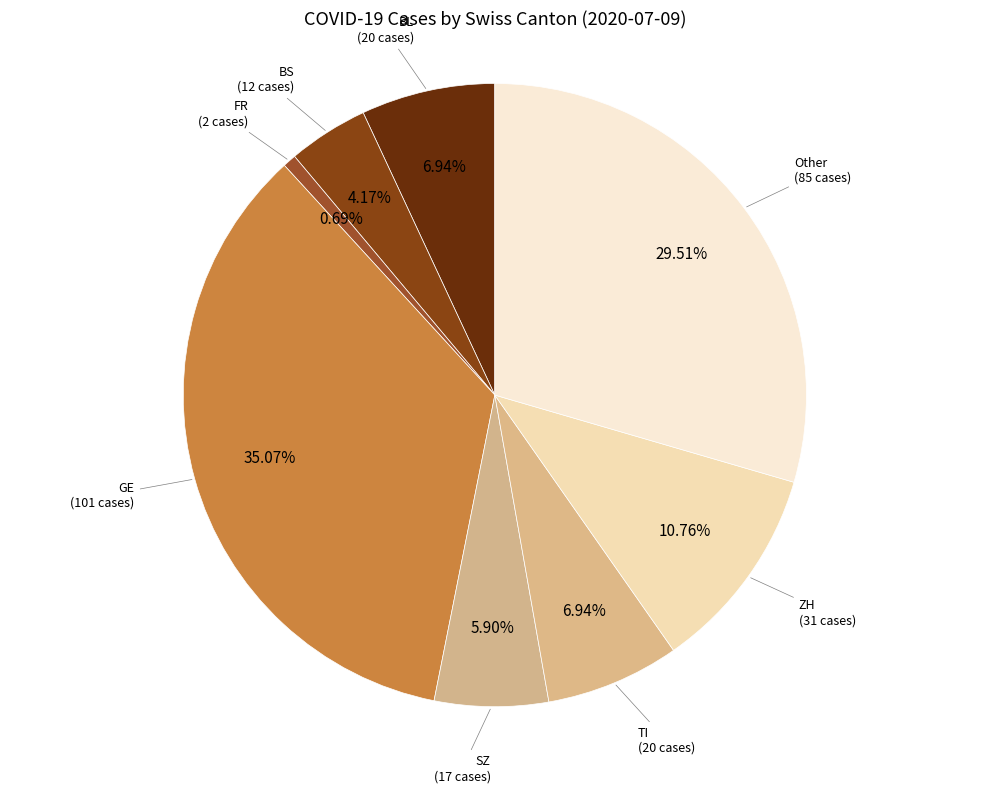

Between TI and SZ, which is larger?

TI